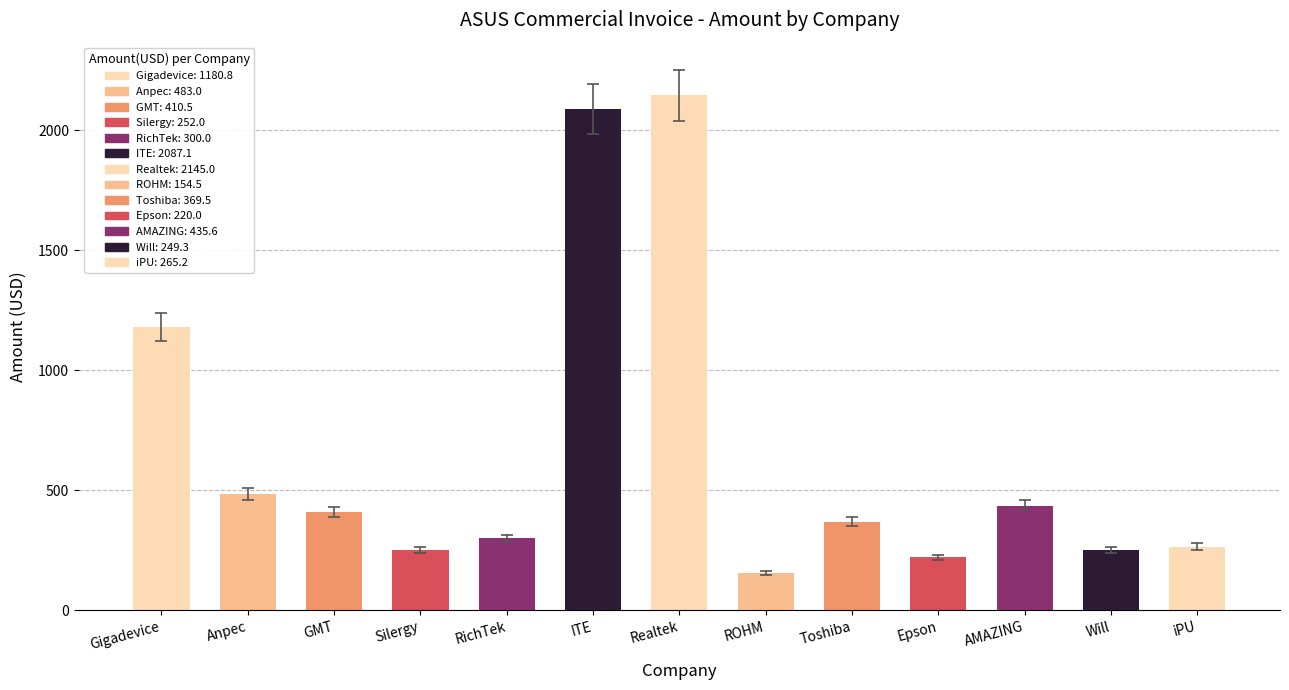

What is the label of the 9th bar from the left?

Toshiba